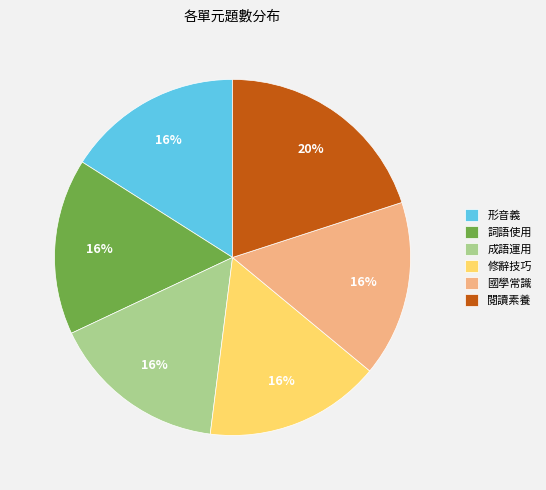

The 詞語使用 slice represents 16% of the pie. True or false?

True